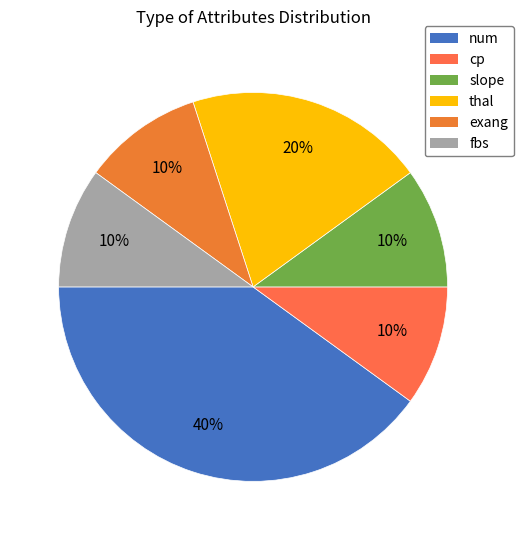

How many segments does this pie chart have?

6